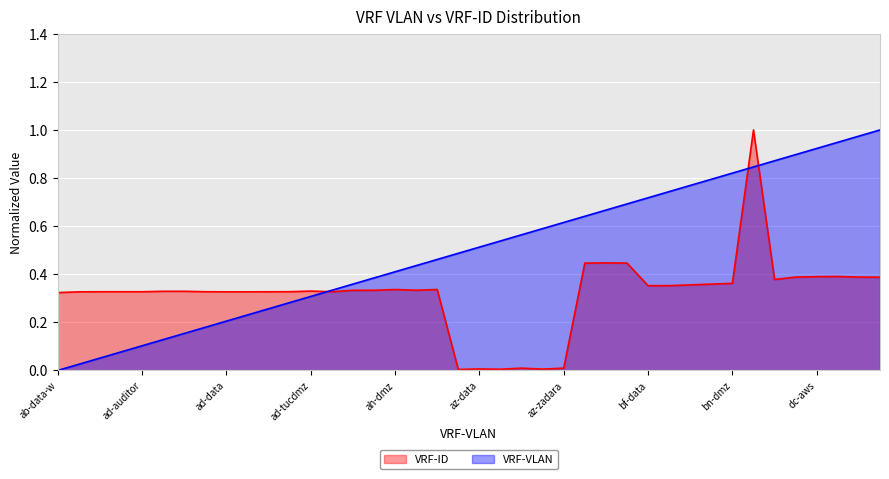

List the labels in order of value, smallest first.

az-badge, az-mgmt, az-voip, az-data, az-sacnet, az-zadara, ab-data-w, ab-dmz, ad-data, ad-data-w, ad-iot, ad-1740, ad-actic, ad-auditor, ad-breaz, ad-kiosk, ad-wifihvac, ad-aws, ad-azure-com, ad-tucdmz, ah-data, ah-data-w, ah-lab, ah-dmz, an-data, bf-data, bf-data-w, bh-data, bn-data, bn-dmz, ch-data, dc-data, dc-aplus, dc-campus, dc-aws, dc-bucdmz, b7-data, b8-data, b7-data-w, bn-pci